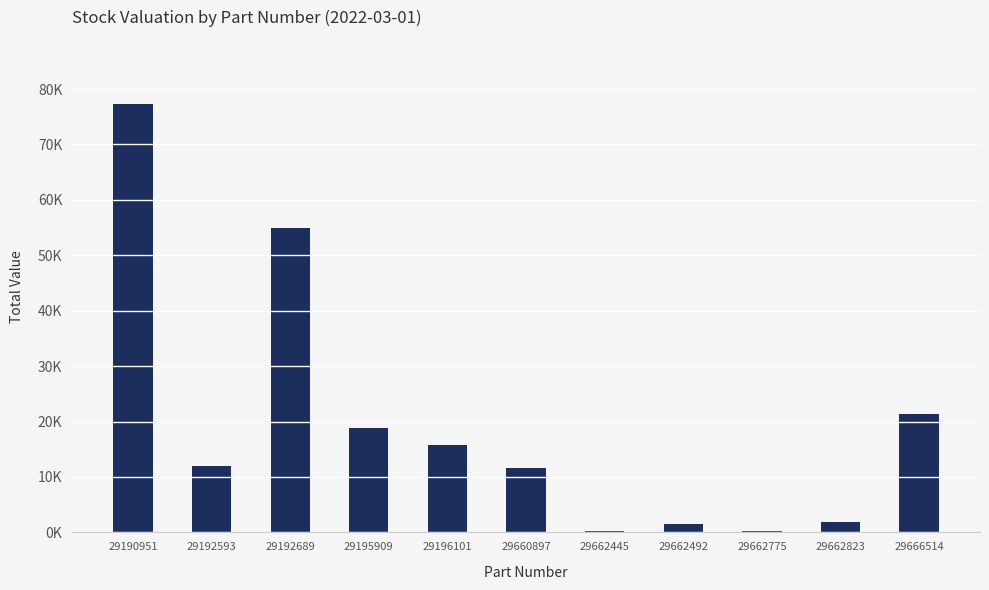

What is the sum of the values at 29660897 and 29190951?

88925.9